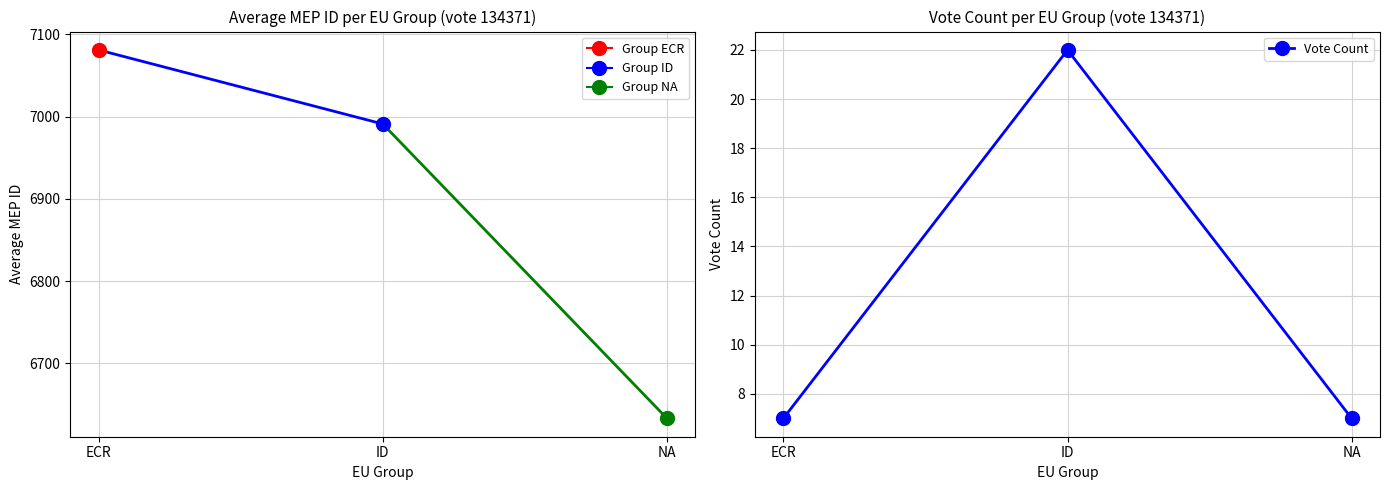

What is the smallest value displayed?

7